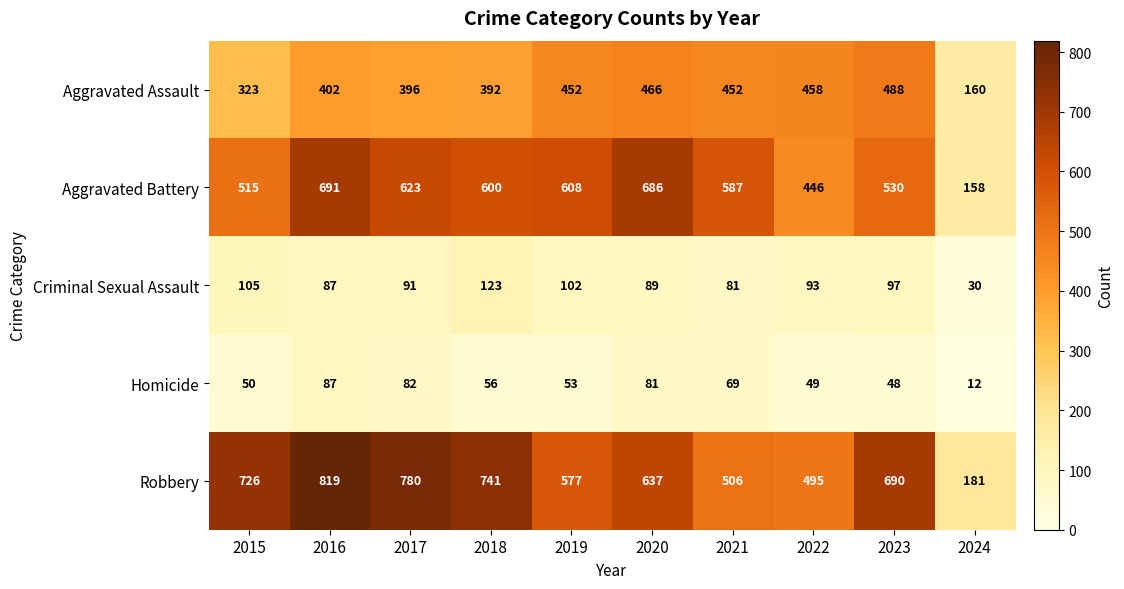

True or false: Aggravated Battery has a value of 283 at 2016.

False